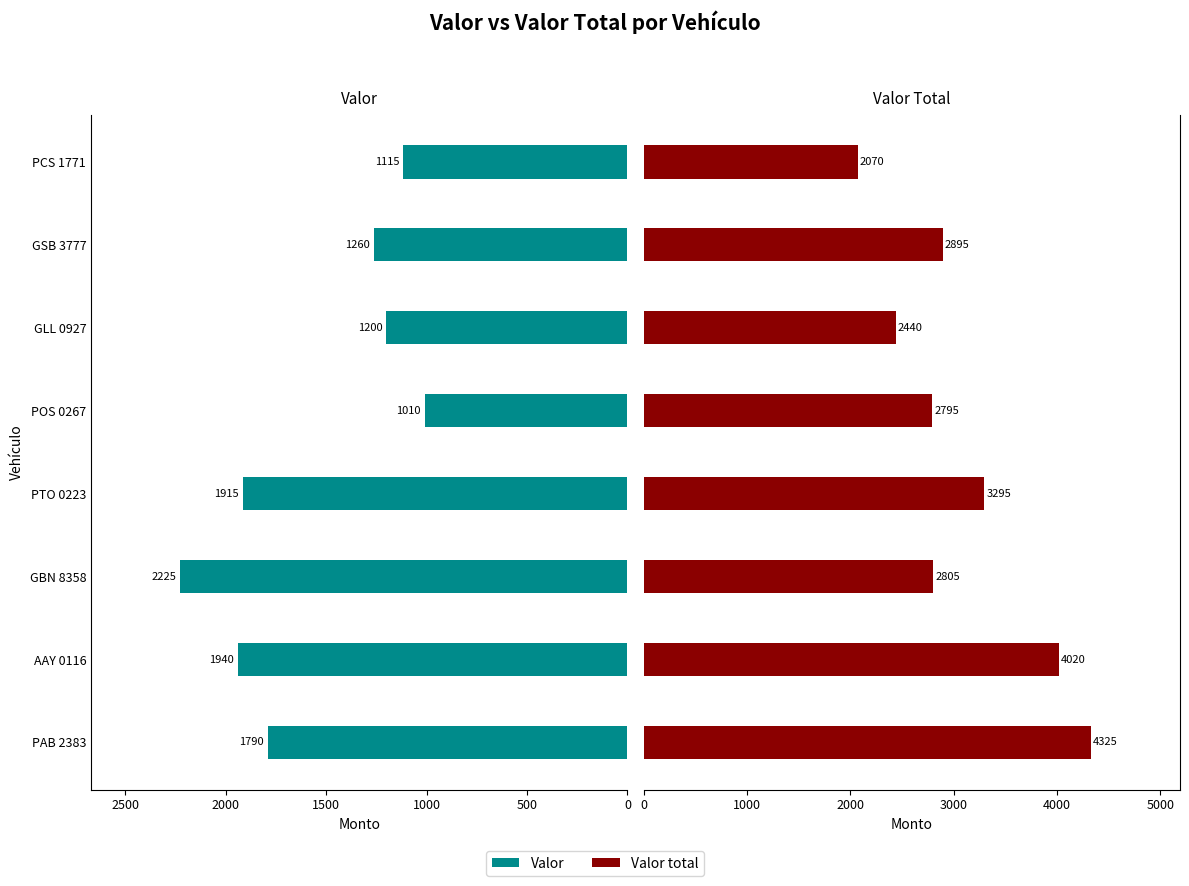

Which series has the largest range (max minus min)?

Valor total